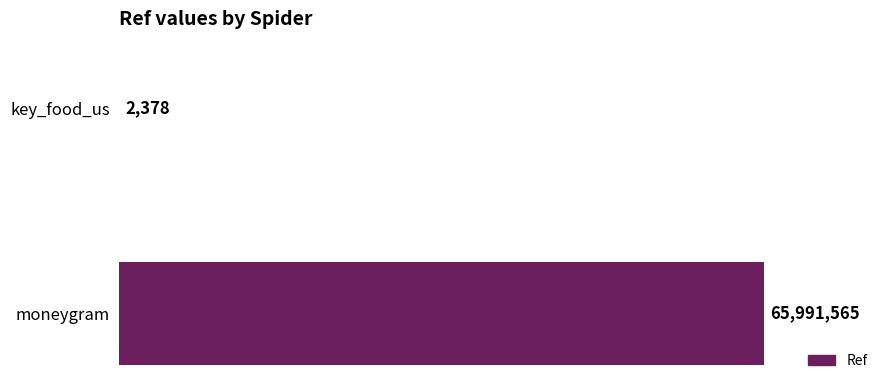

Are the bars grouped side by side (vs. stacked)?

No